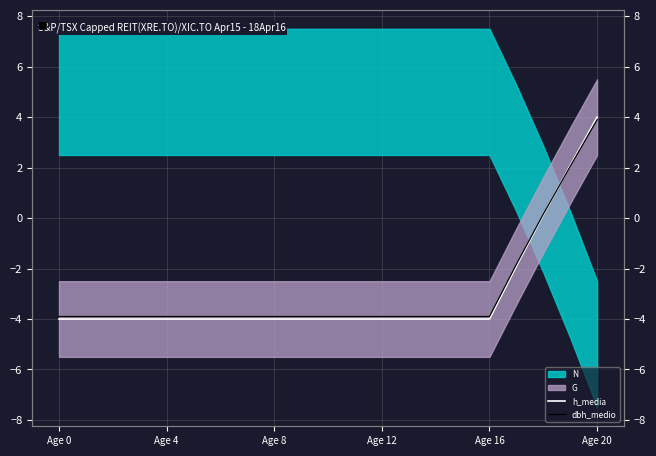

Where is dbh_medio nearest to the value 0?

18